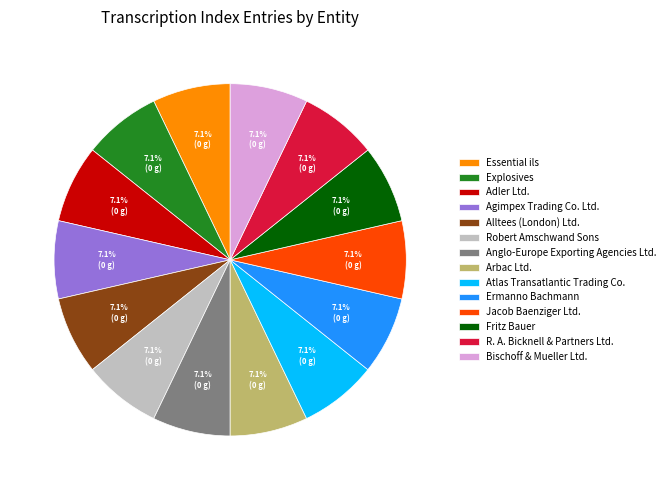

Is there any slice that represents more than half of the pie?

No